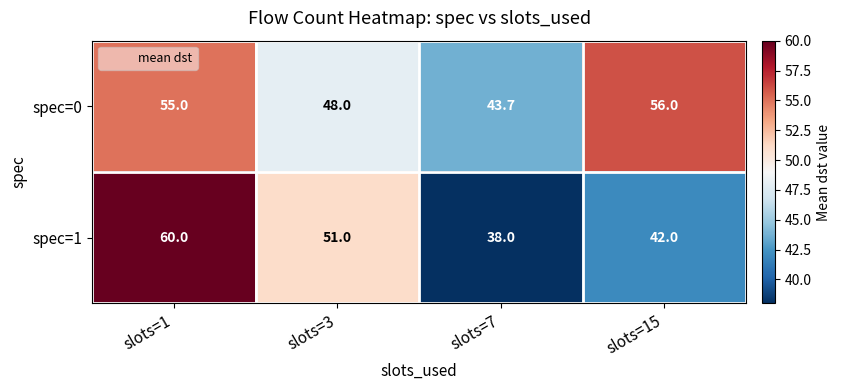

Is the value of spec=1 at slots=1 greater than the value of spec=0 at slots=1?

Yes